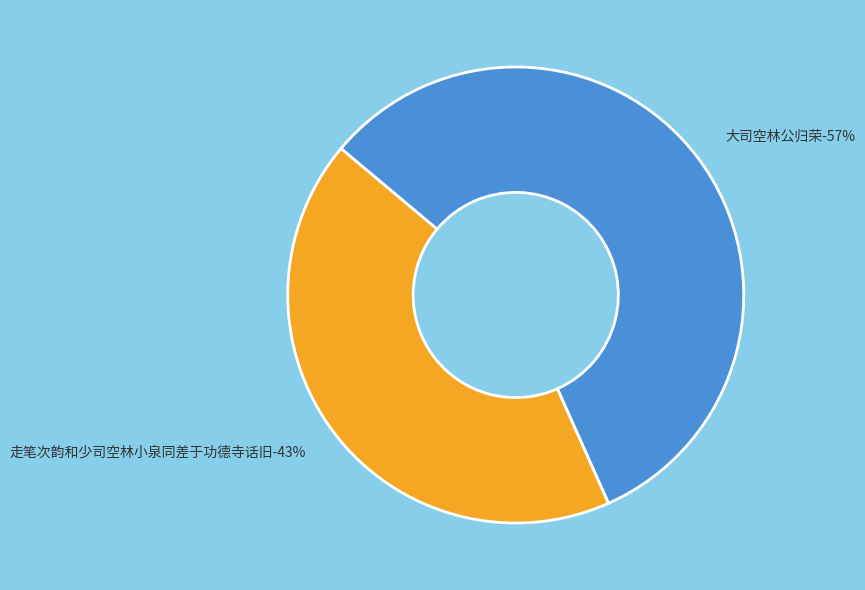

Rank the categories by value from highest to lowest.

大司空林公归荣, 走笔次韵和少司空林小泉同差于功德寺话旧